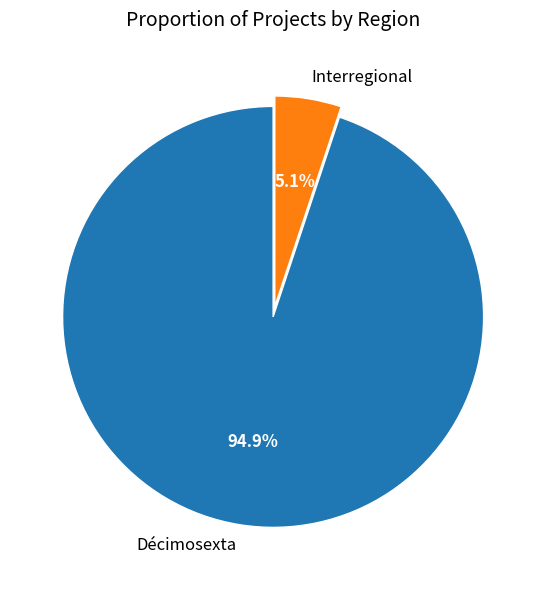

Does any single category account for the majority?

Yes